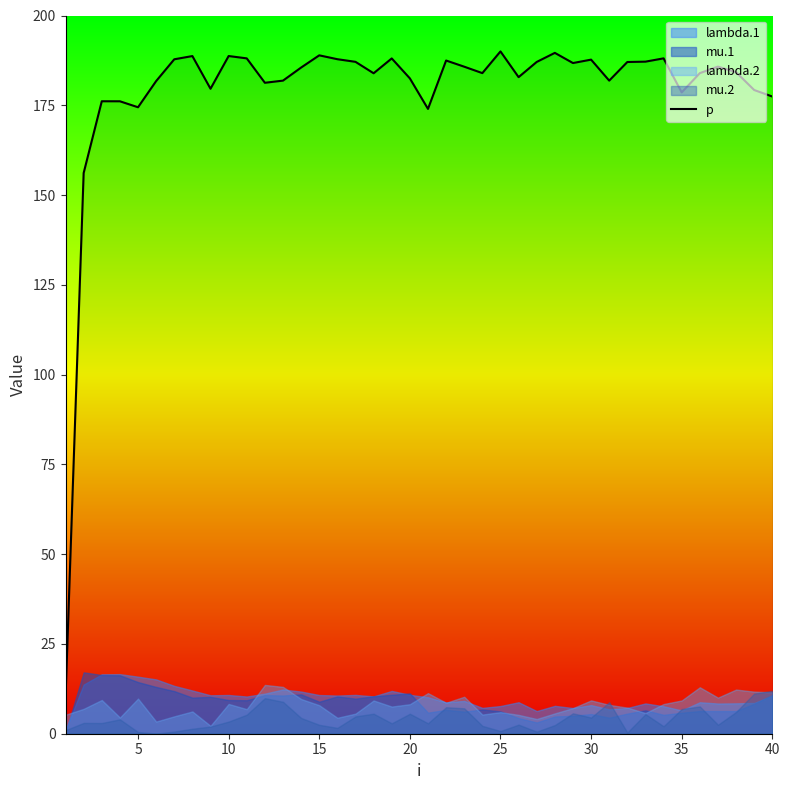

Reading right to left, what are all the values shown in this chart?

177.4	179.2	184.2	185.8	184.0	178.6	188.1	187.1	187.1	181.9	187.7	186.8	189.6	187.1	182.8	190.0	184.0	185.7	187.5	174.0	182.5	188.0	183.9	187.1	187.8	188.9	185.5	181.9	181.3	188.1	188.7	179.6	188.7	187.8	181.7	174.4	176.1	176.1	156.1	10.0